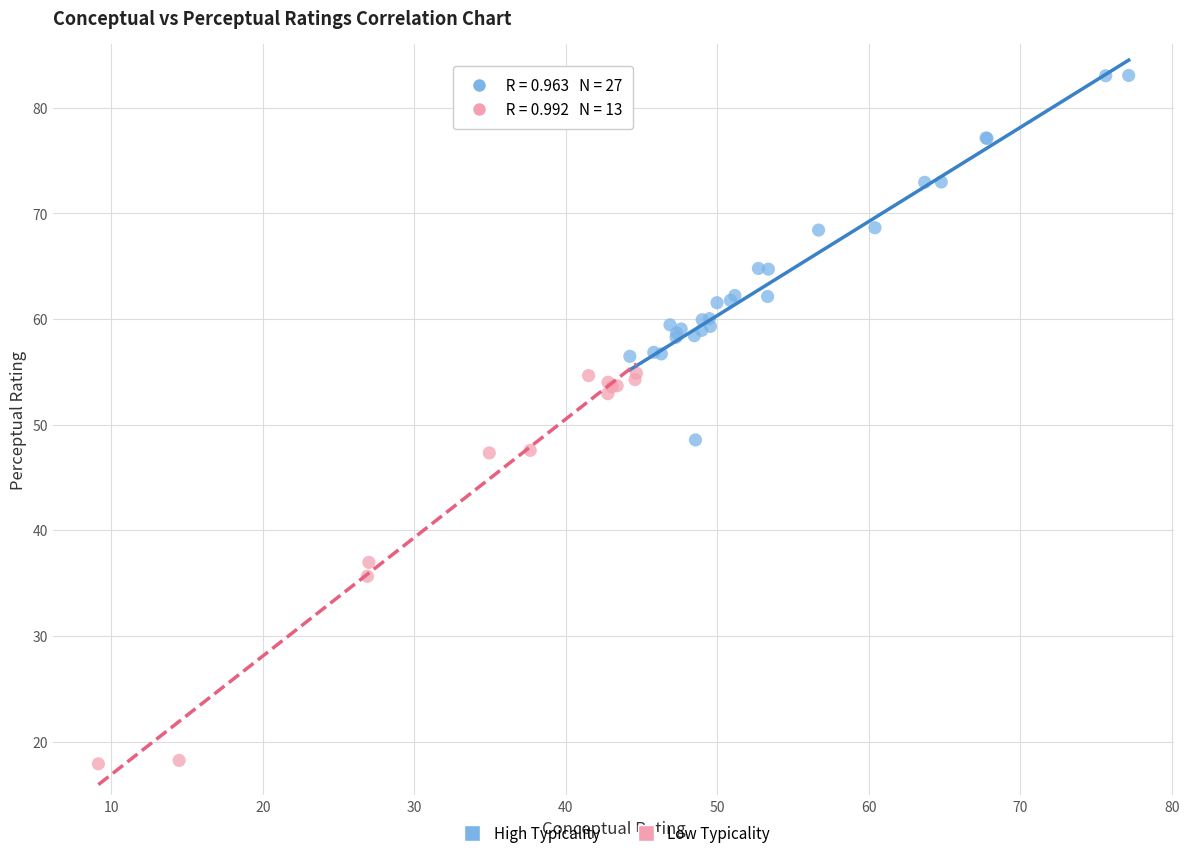

Which series contains the highest Y value?

High Typicality